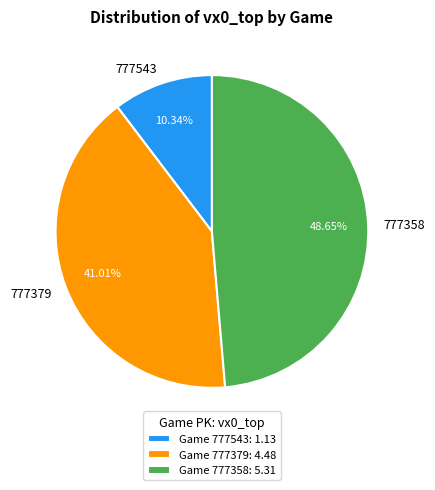

How many slices are in this pie chart?

3